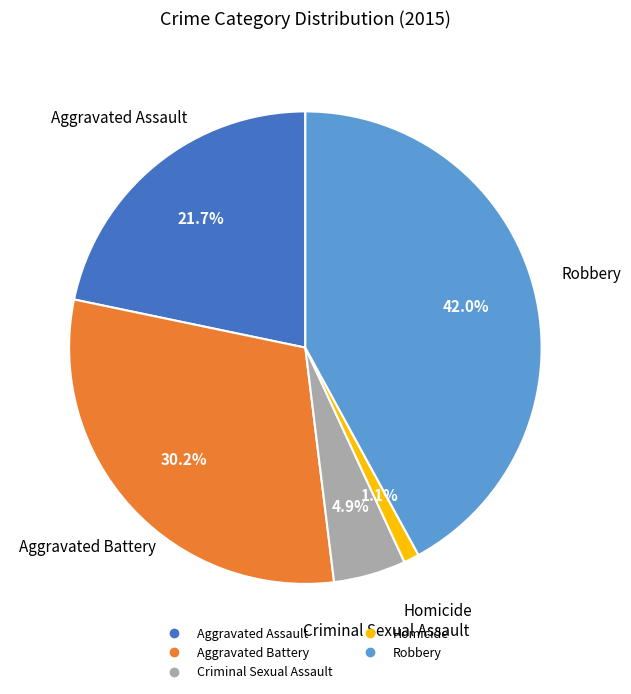

Between Criminal Sexual Assault and Robbery, which is larger?

Robbery